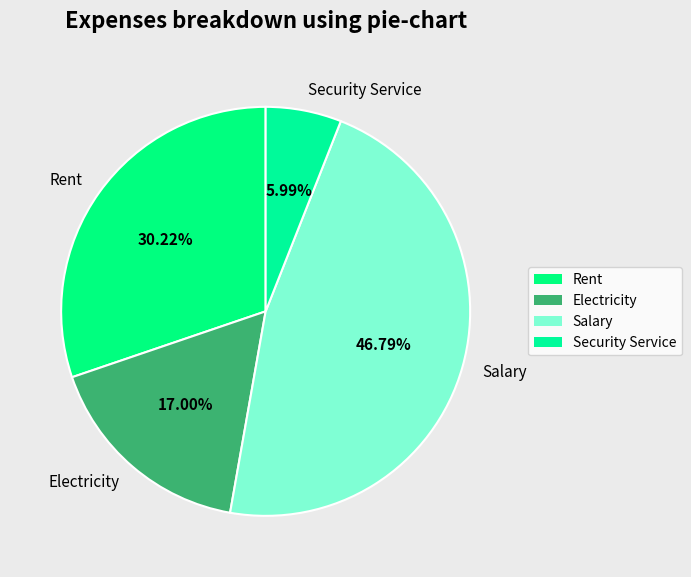

Approximately how many times larger is the value at Security Service compared to Electricity?

0.4